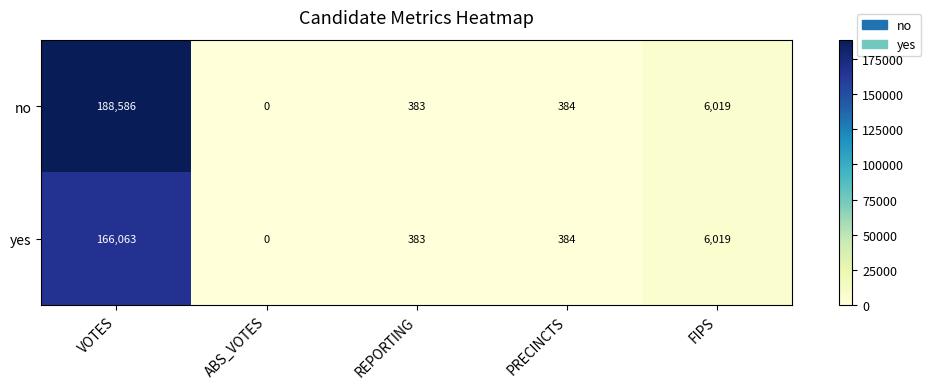

At how many categories does at least one series exceed 161072?

1